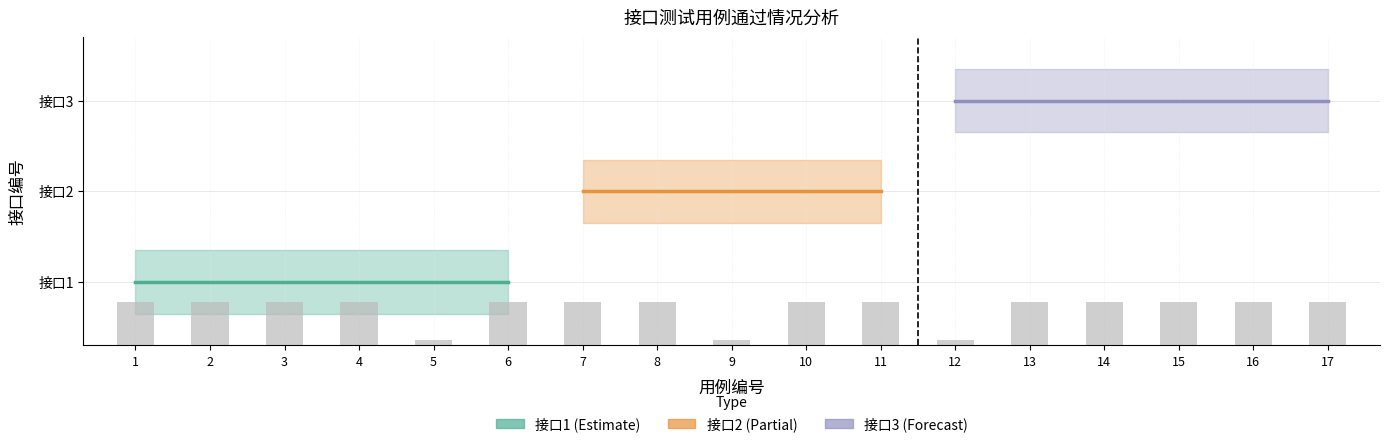

What is the average value?

2